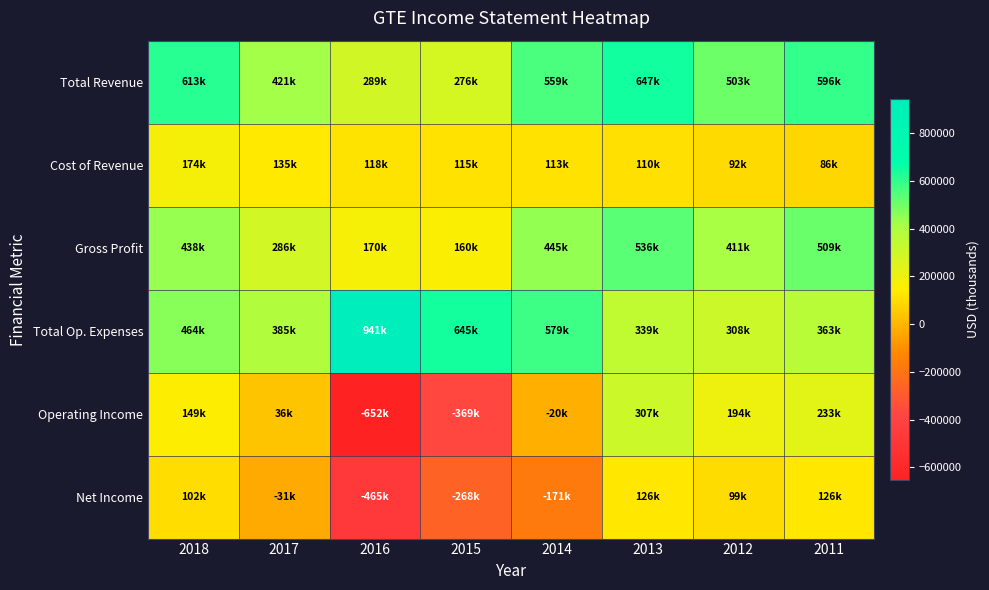

Which series has the largest total across all categories?

Total Op. Expenses